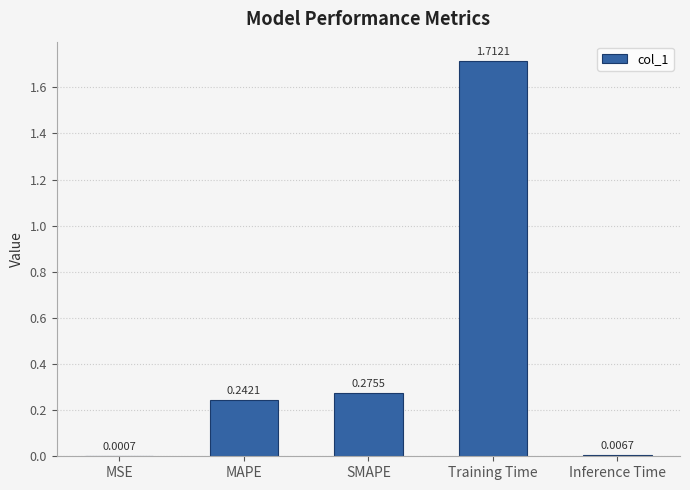

Which has a higher value, MSE or Training Time?

Training Time